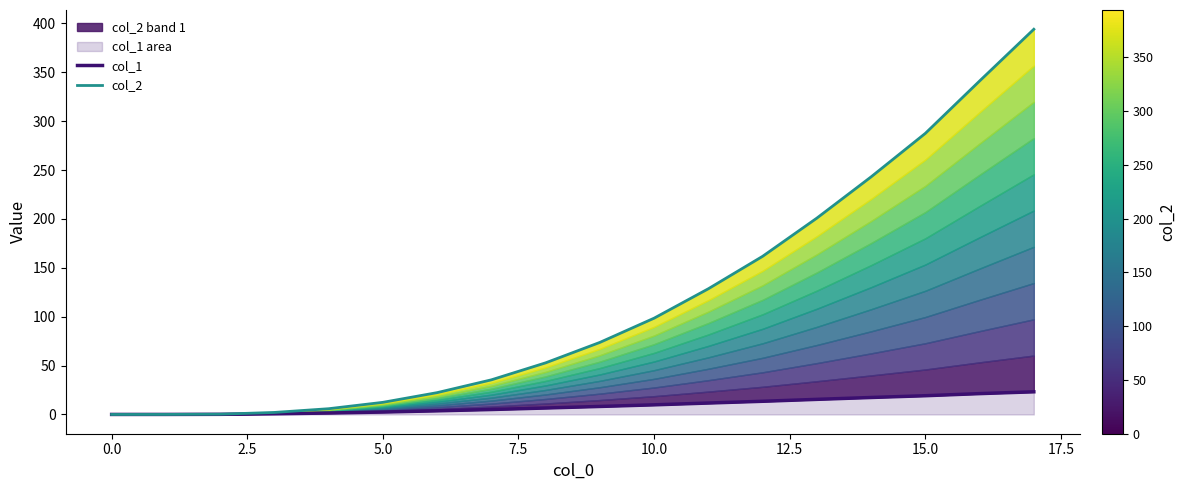

How many lines are shown in the chart?

2